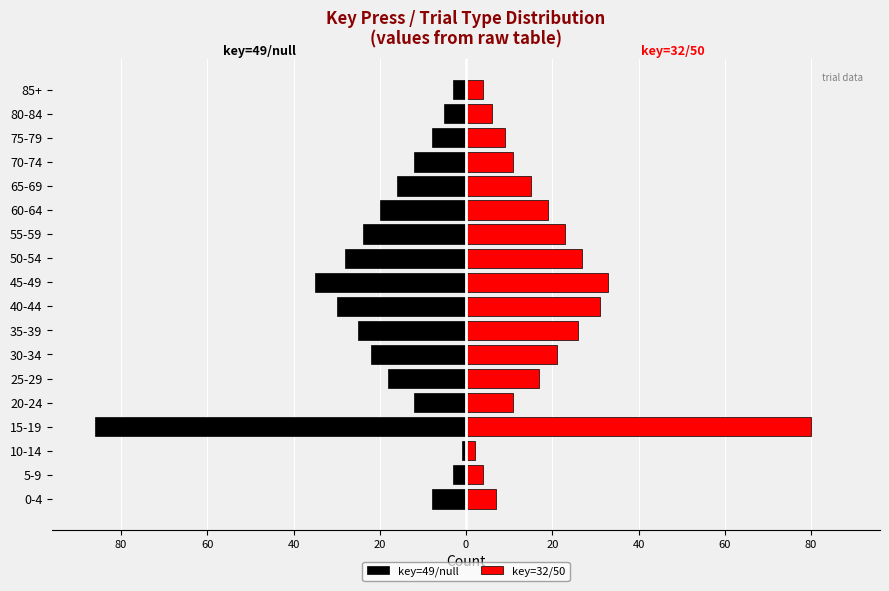

How many values in the key=49/null series are below -16?

9